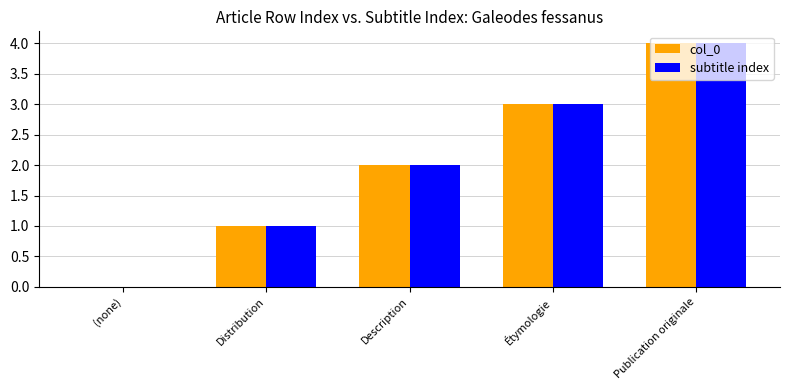

What is the greatest value displayed?

4